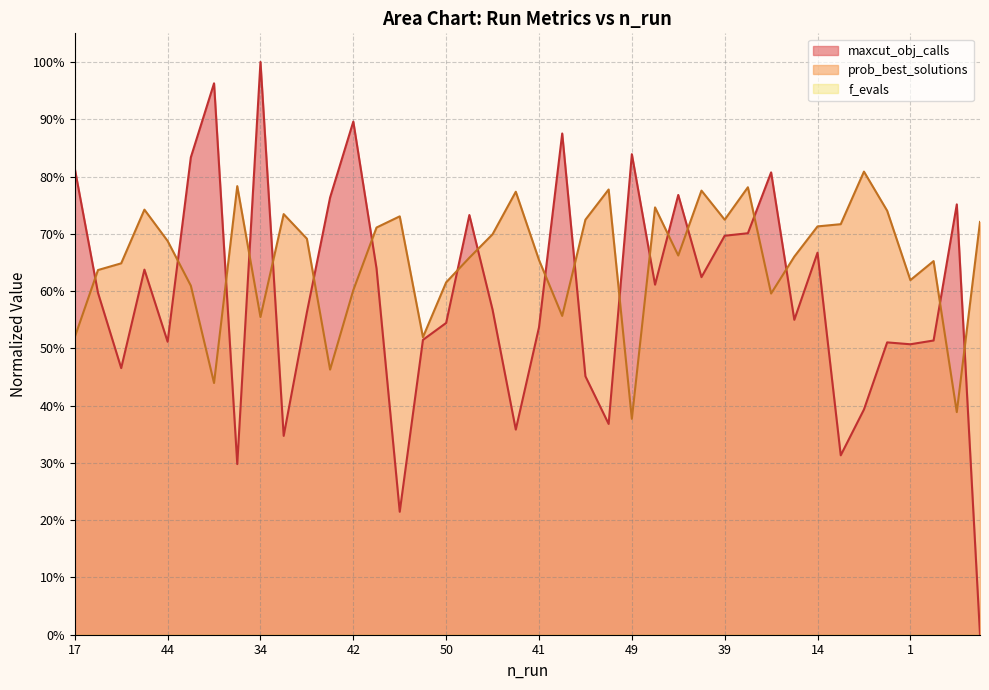

Where is the first local minimum for prob_best_solutions?

26